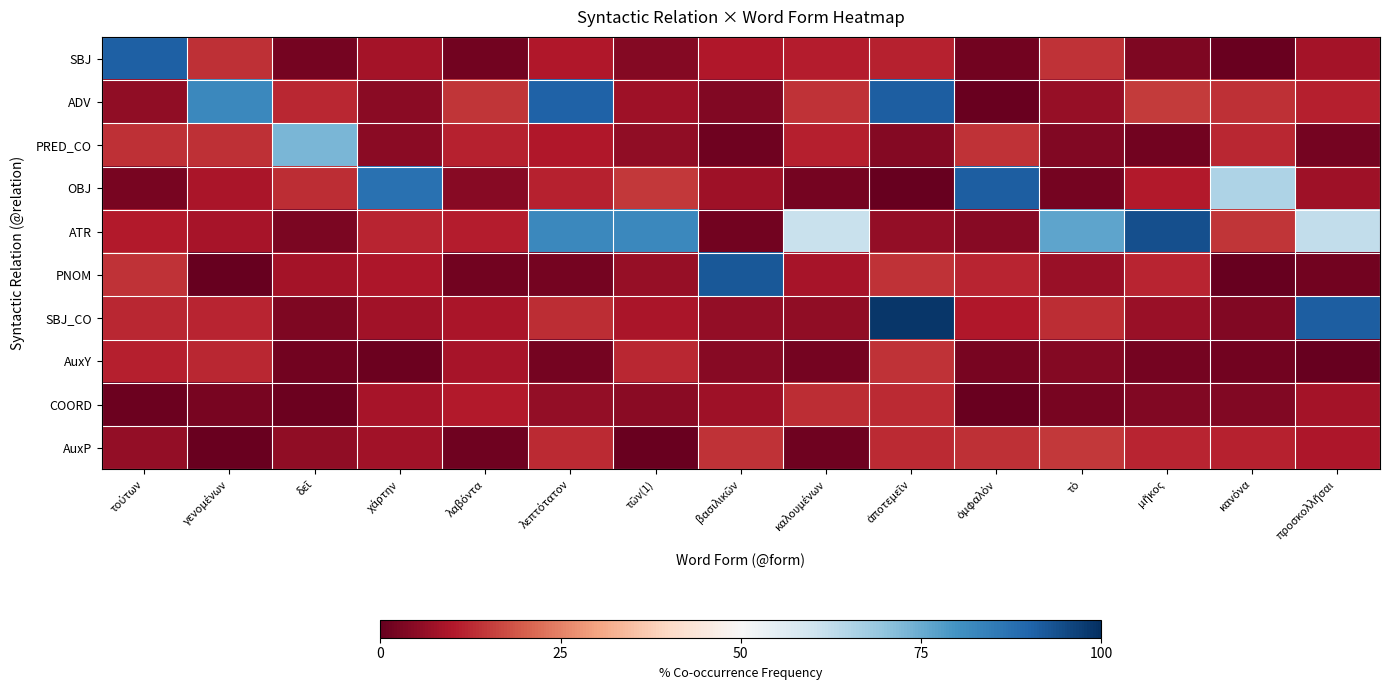

Which series has the largest total across all categories?

ATR